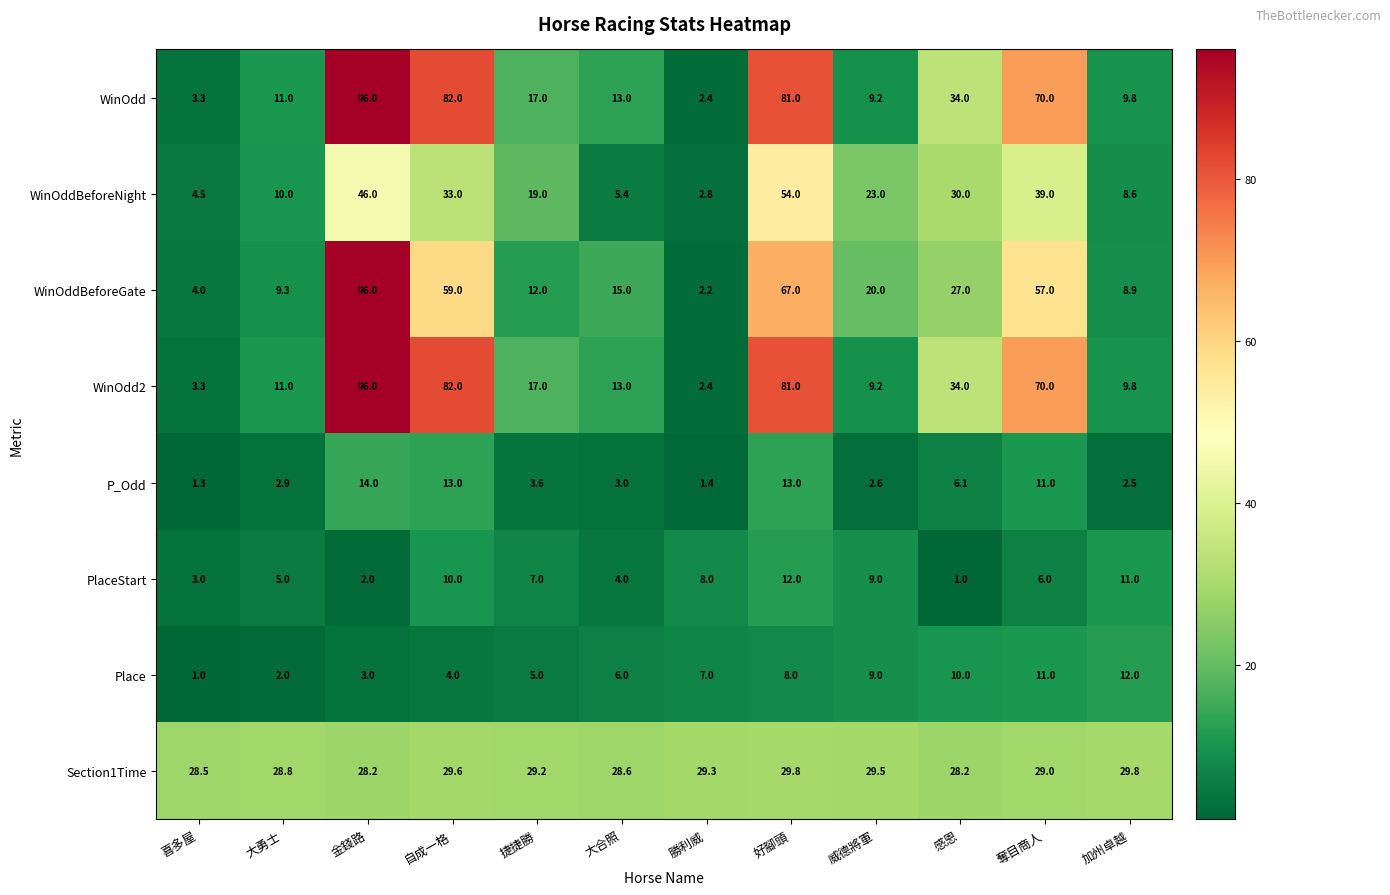

What is the difference between the second highest and second lowest values in the Place series?

9.0